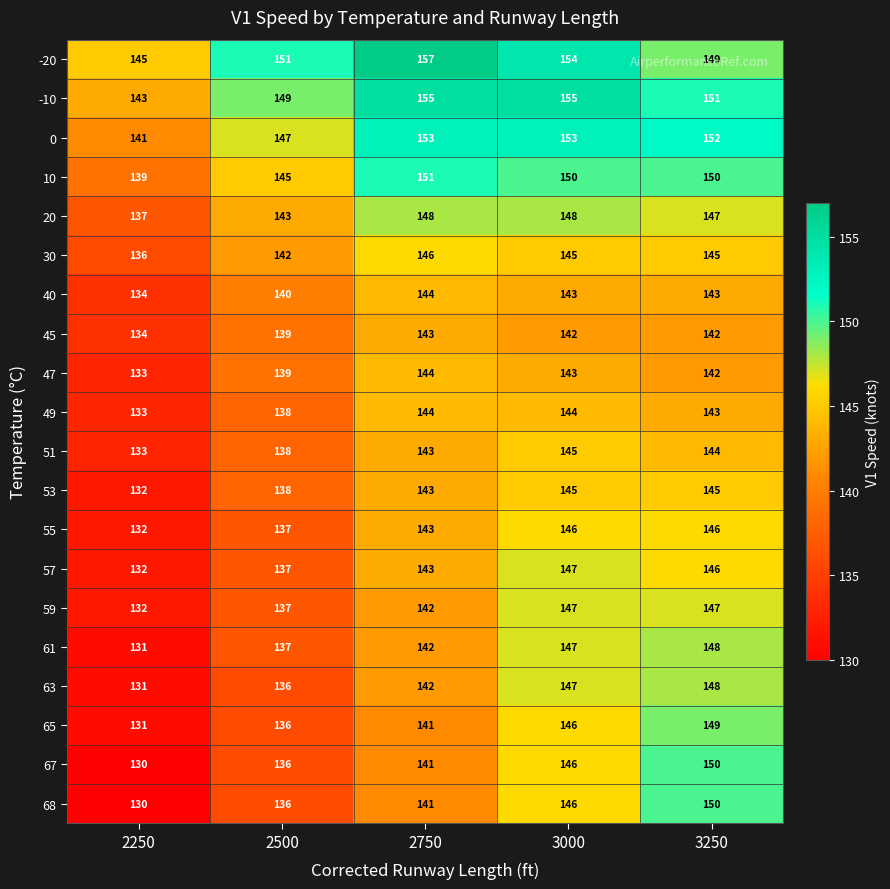

How many series are shown in this chart?

20